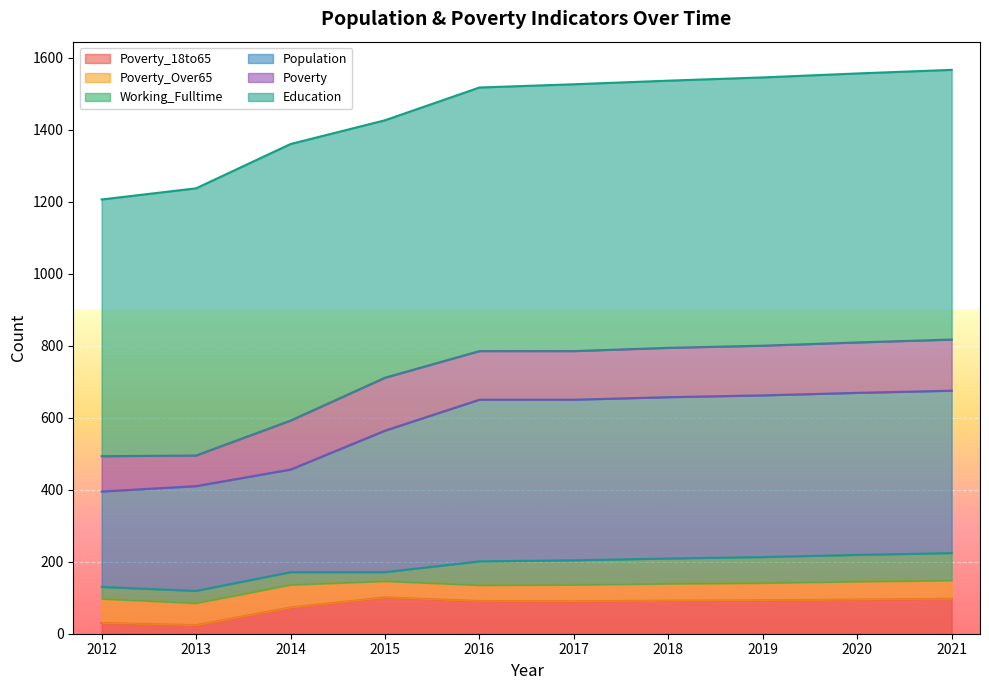

How many data points in Poverty are above 139?

4